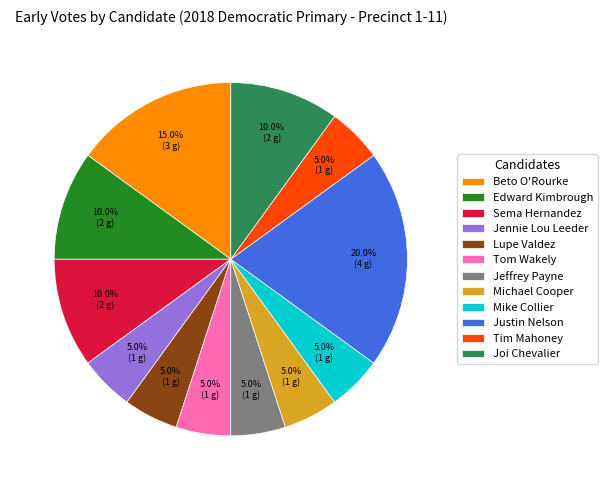

Combined, what portion of the pie is Sema Hernandez and Mike Collier?

15.0%